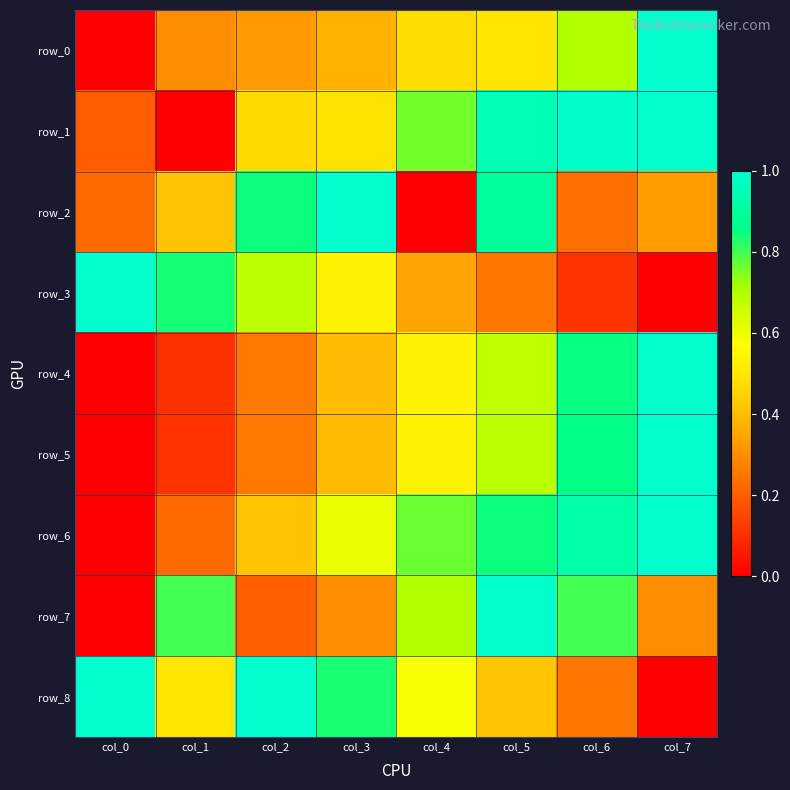

How many series are shown in this chart?

9